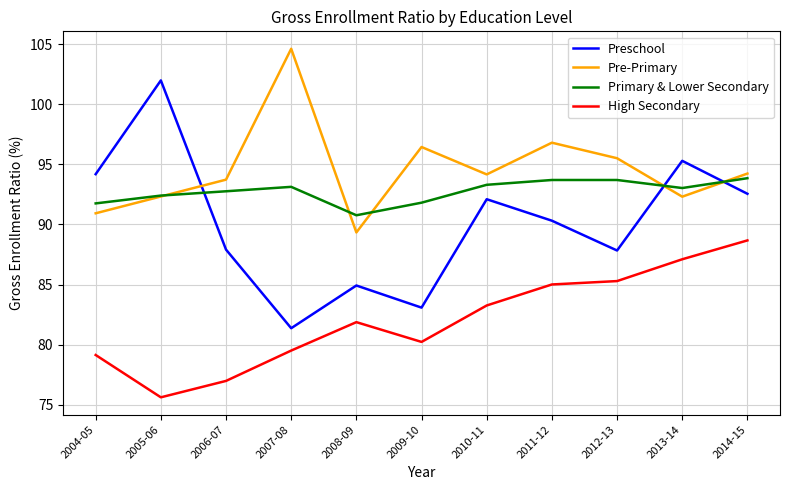

At which label does High Secondary reach its minimum?

2005-06